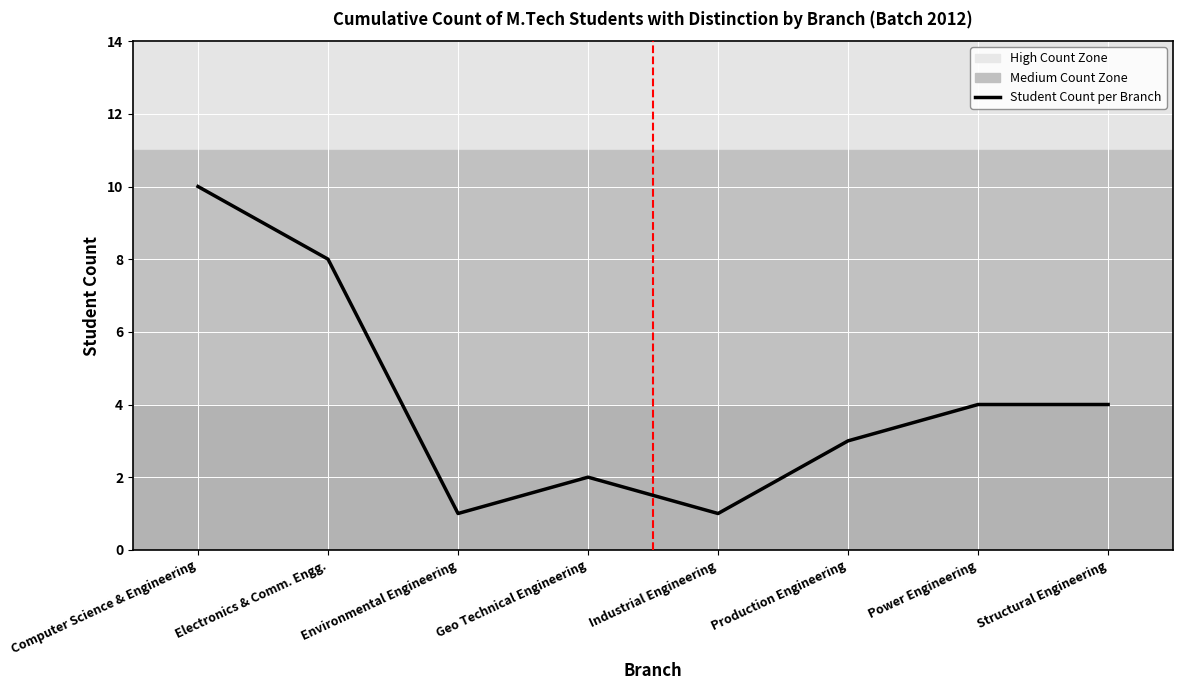

What position from the left is Electronics & Comm. Engg.?

2